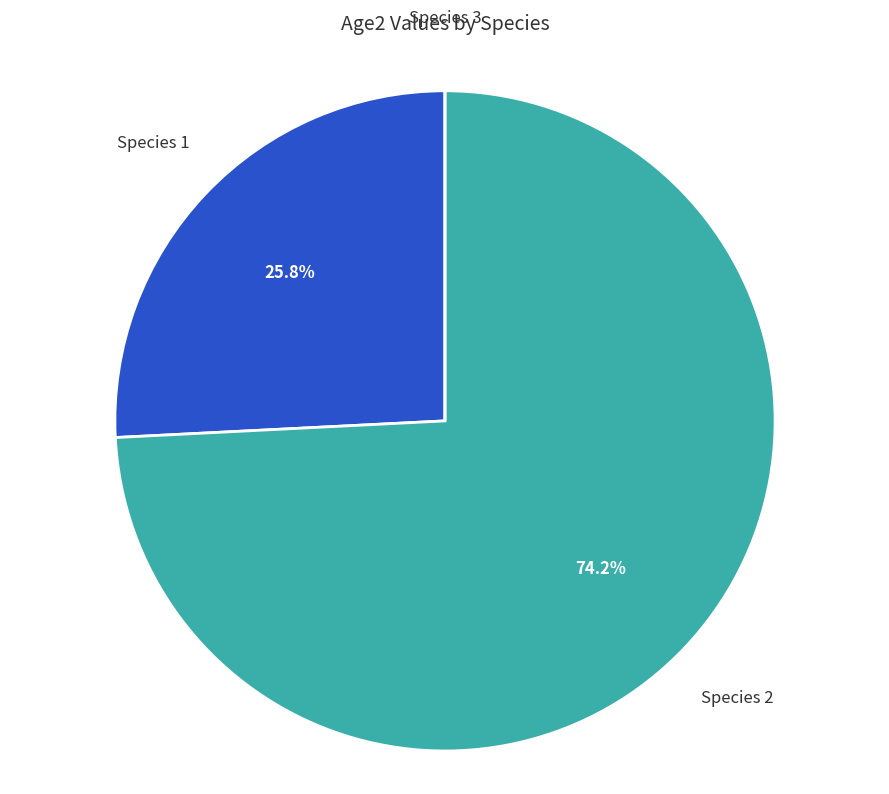

Does any single category account for the majority?

Yes